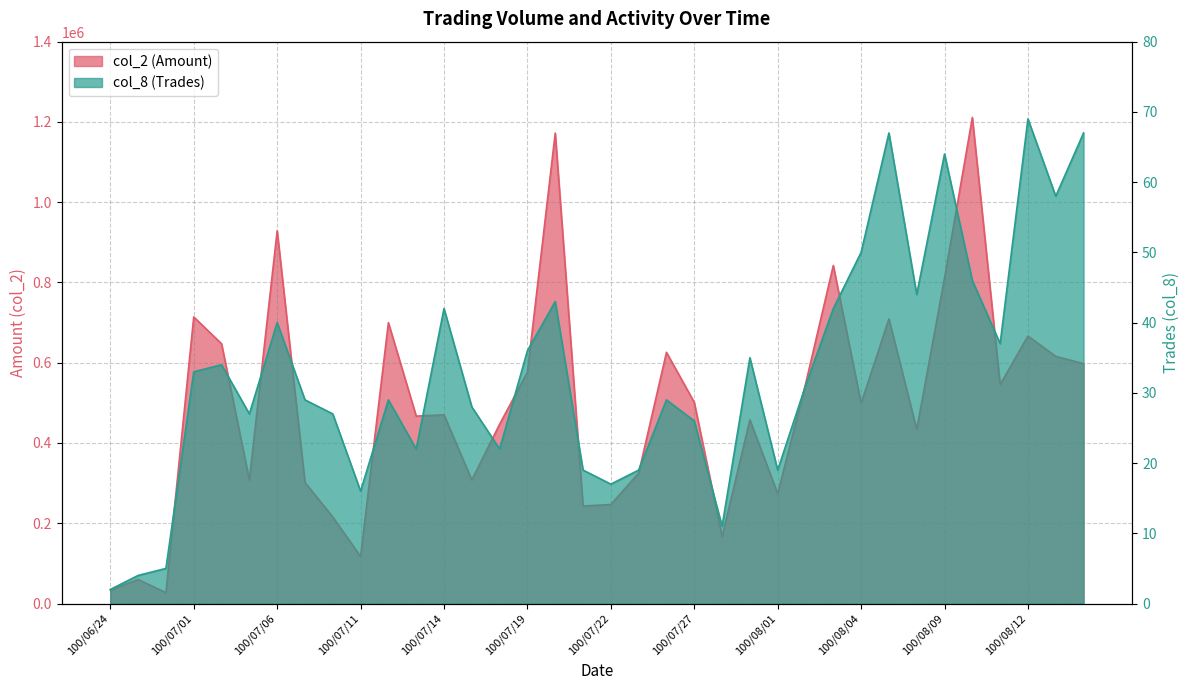

True or false: col_2 (Amount) and col_8 (Trades) cross at least once.

False